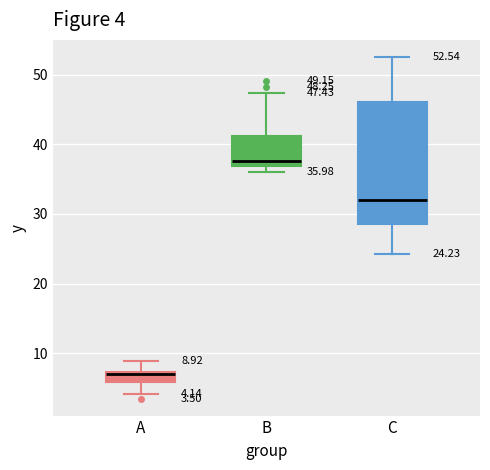

Which box has the lowest median line?

A